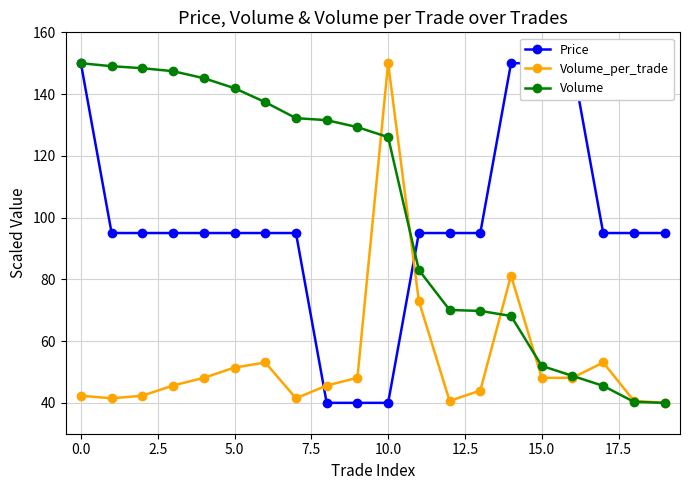

What is the value of the Volume_per_trade point at the 4th from the left?

45.6